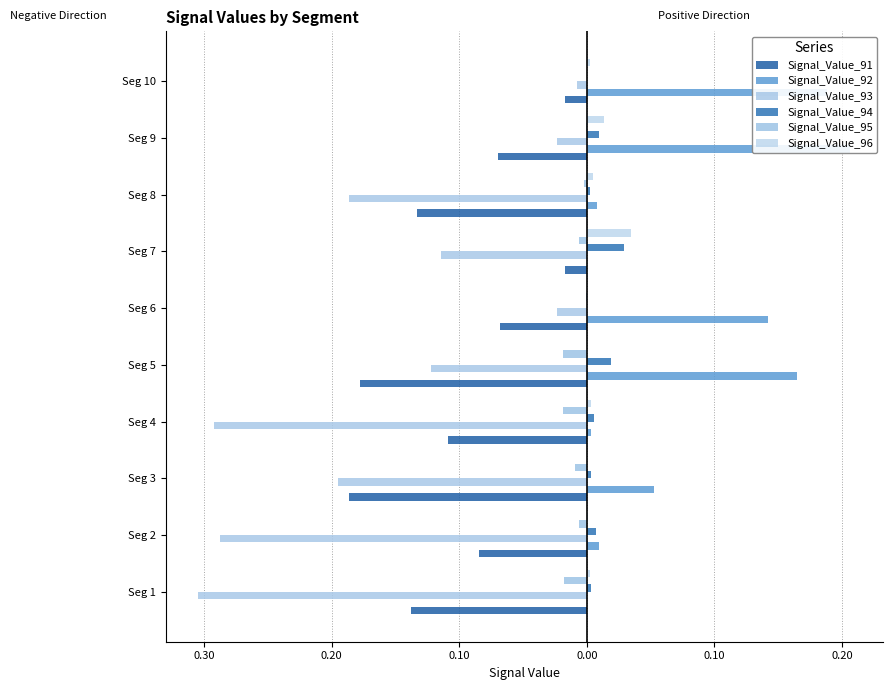

True or false: Signal_Value_93 has a value of -0.2 at Seg 4.

False